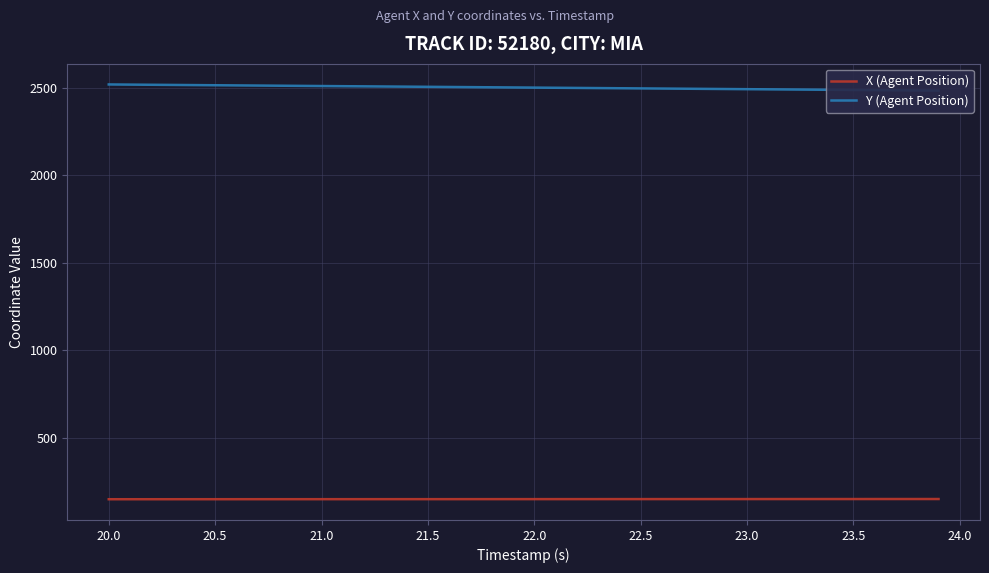

List the series in order of their overall mean, highest first.

Y (Agent Position), X (Agent Position)